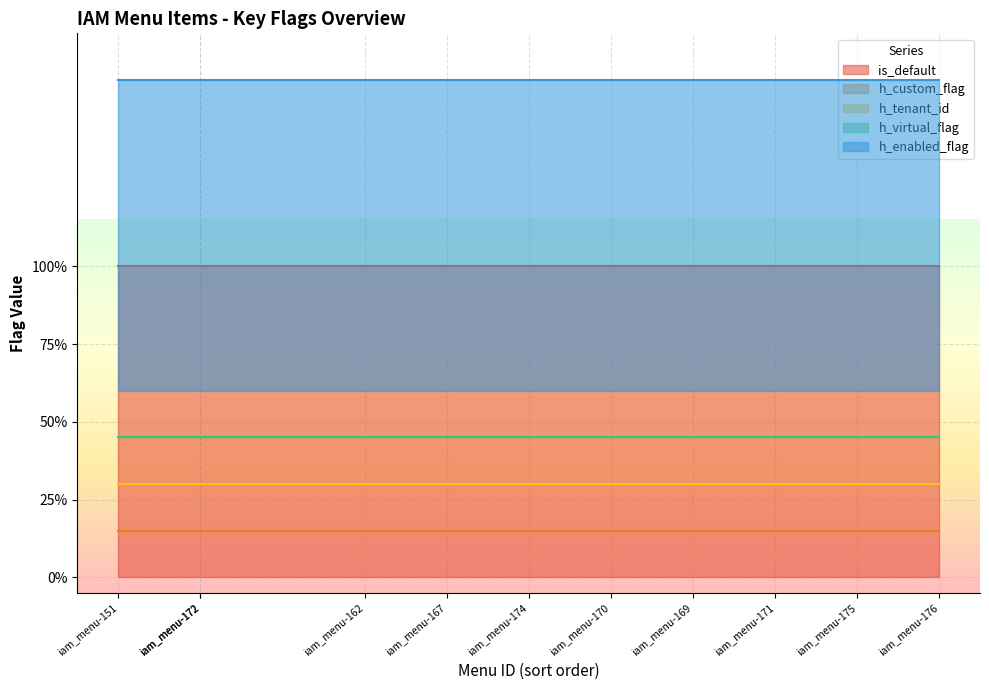

At which category does the chart reach its peak across all series?

iam_menu-151